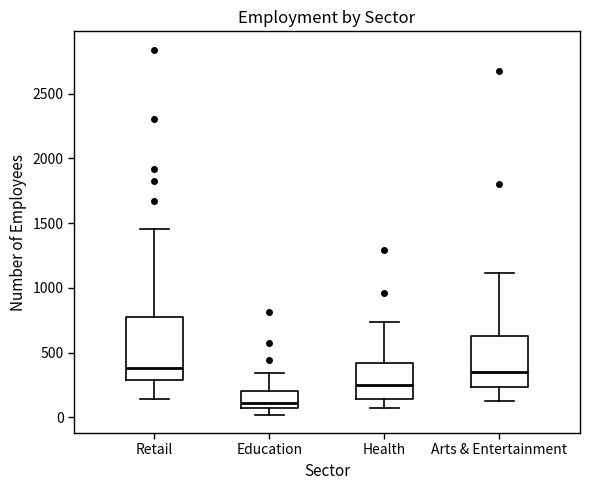

Which box has the lowest median line?

Education